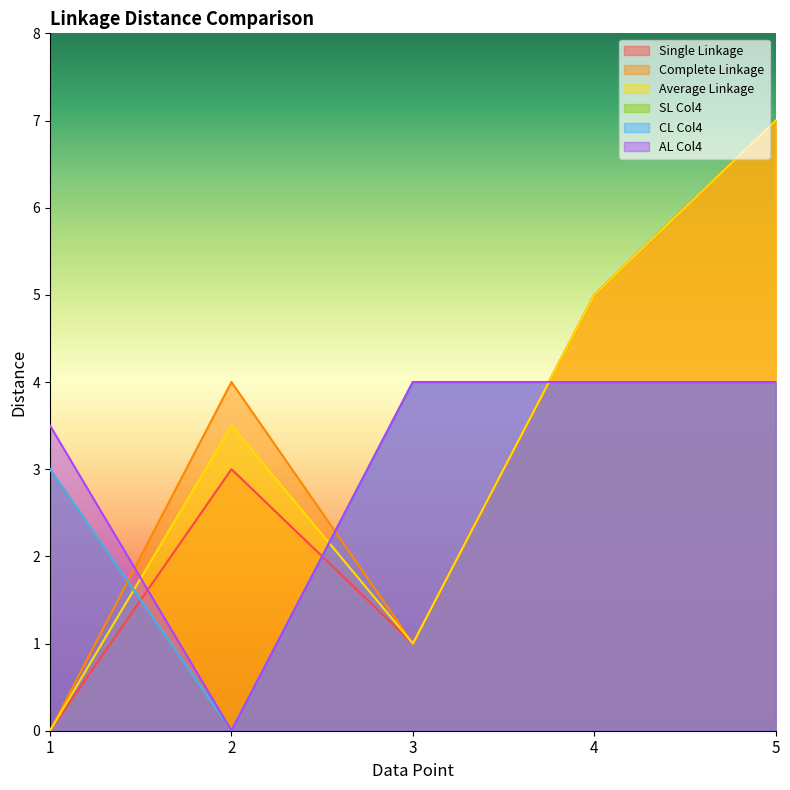

What value does the CL Col4 series have at 5?

4.0